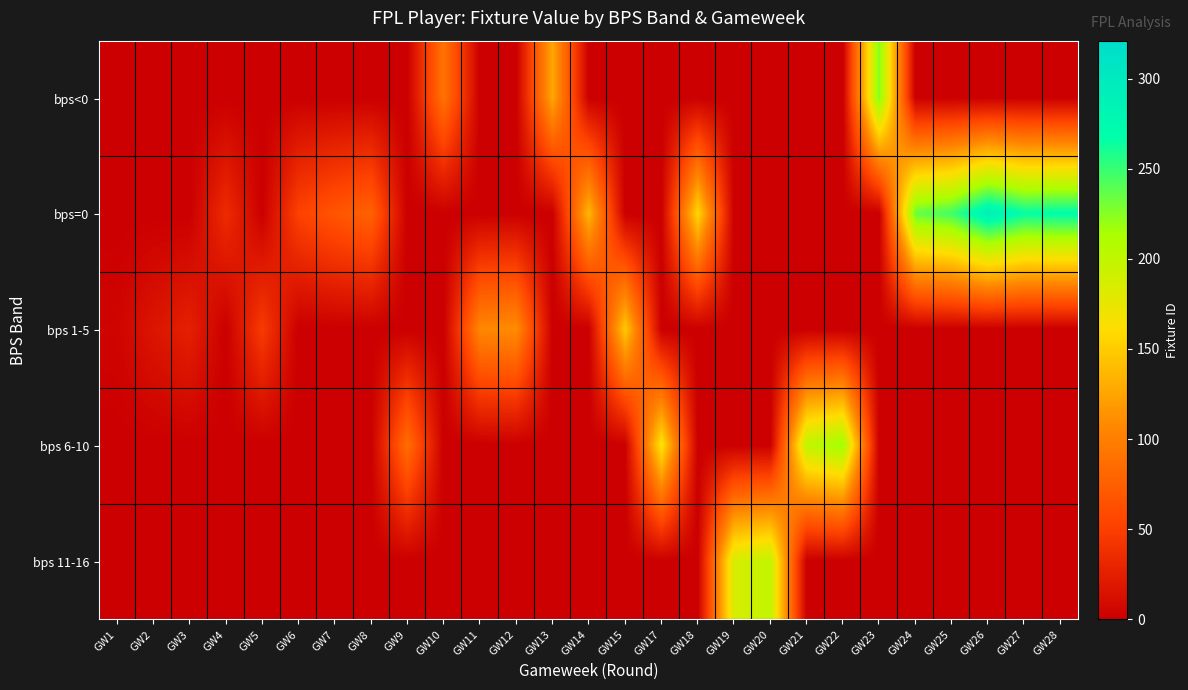

What is the spread (max minus min) of values at GW1?

4